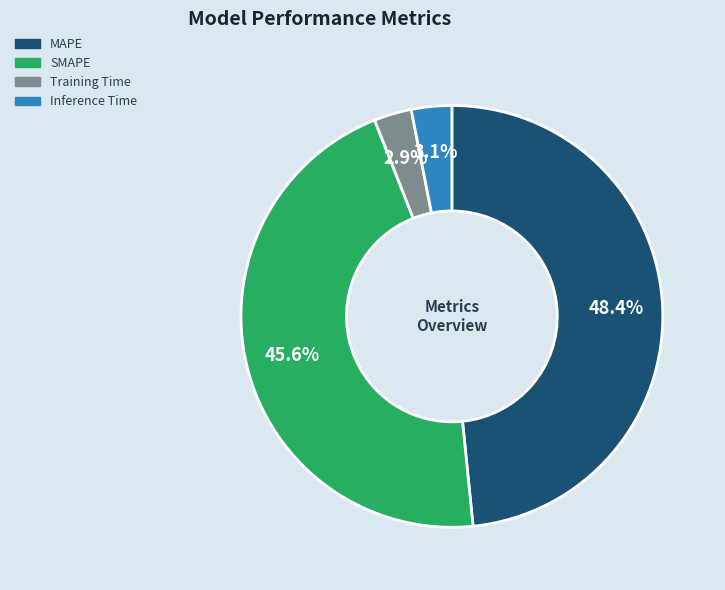

The Inference Time slice represents 11% of the pie. True or false?

False